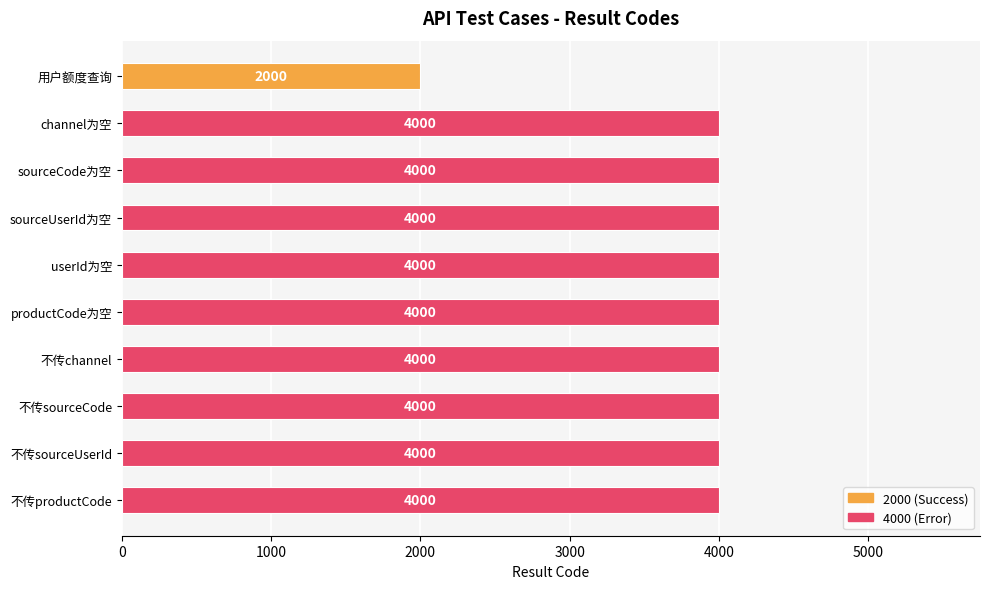

Is it true that the value at 不传productCode is 4000?

True